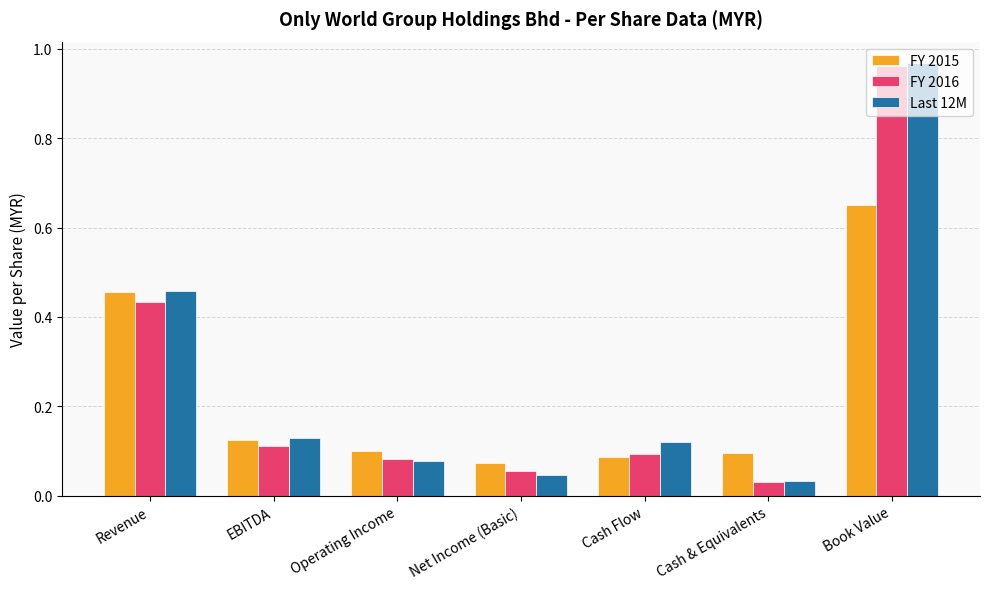

The FY 2016 series shows 0.2 at Revenue. True or false?

False